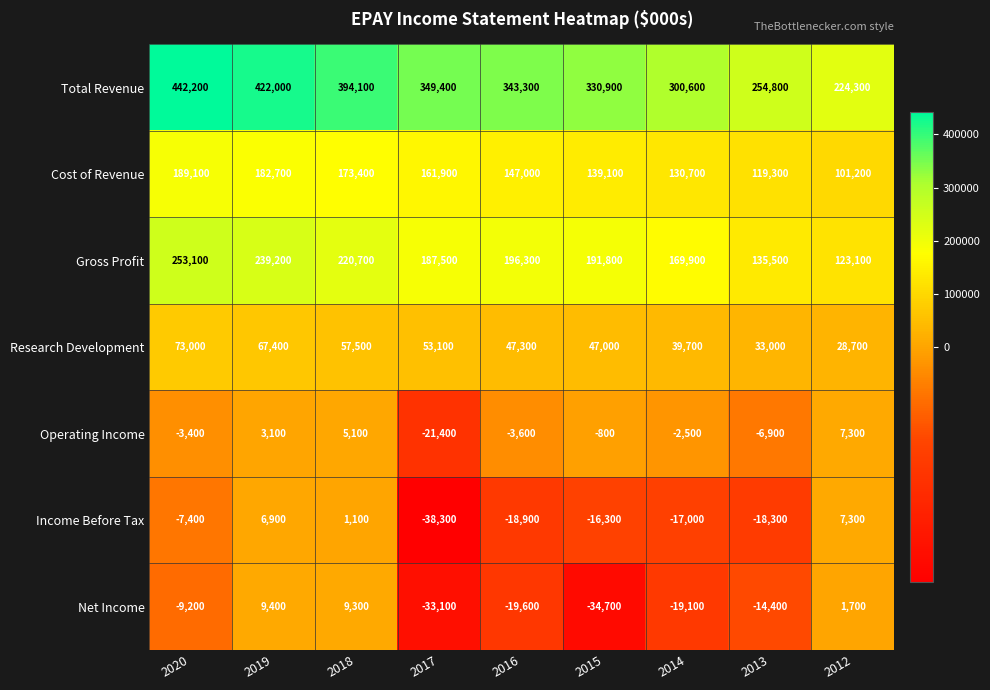

Which series has the widest spread of values?

Total Revenue